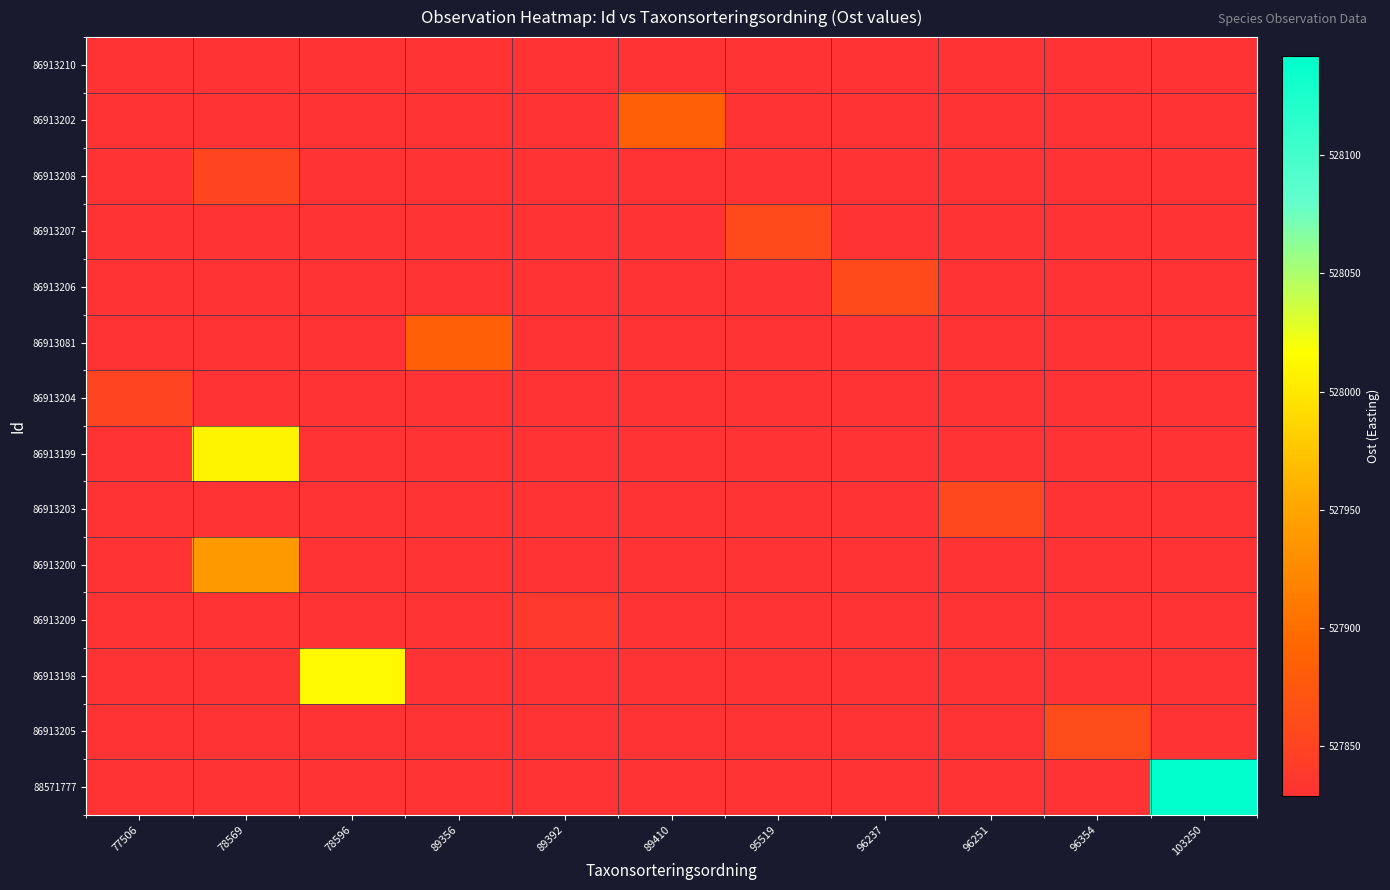

Which series has the largest total across all categories?

88571777